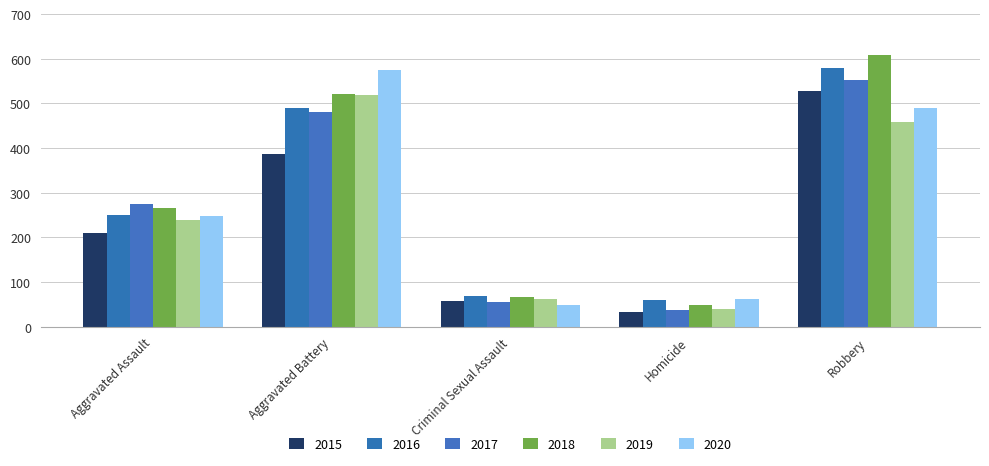

Reading left to right, transcribe all the data shown in this chart.

2015: Aggravated Assault=210	Aggravated Battery=387	Criminal Sexual Assault=58	Homicide=32	Robbery=527
2016: Aggravated Assault=250	Aggravated Battery=491	Criminal Sexual Assault=69	Homicide=59	Robbery=579
2017: Aggravated Assault=276	Aggravated Battery=480	Criminal Sexual Assault=55	Homicide=37	Robbery=553
2018: Aggravated Assault=265	Aggravated Battery=522	Criminal Sexual Assault=66	Homicide=49	Robbery=608
2019: Aggravated Assault=238	Aggravated Battery=520	Criminal Sexual Assault=61	Homicide=40	Robbery=458
2020: Aggravated Assault=249	Aggravated Battery=574	Criminal Sexual Assault=49	Homicide=63	Robbery=491